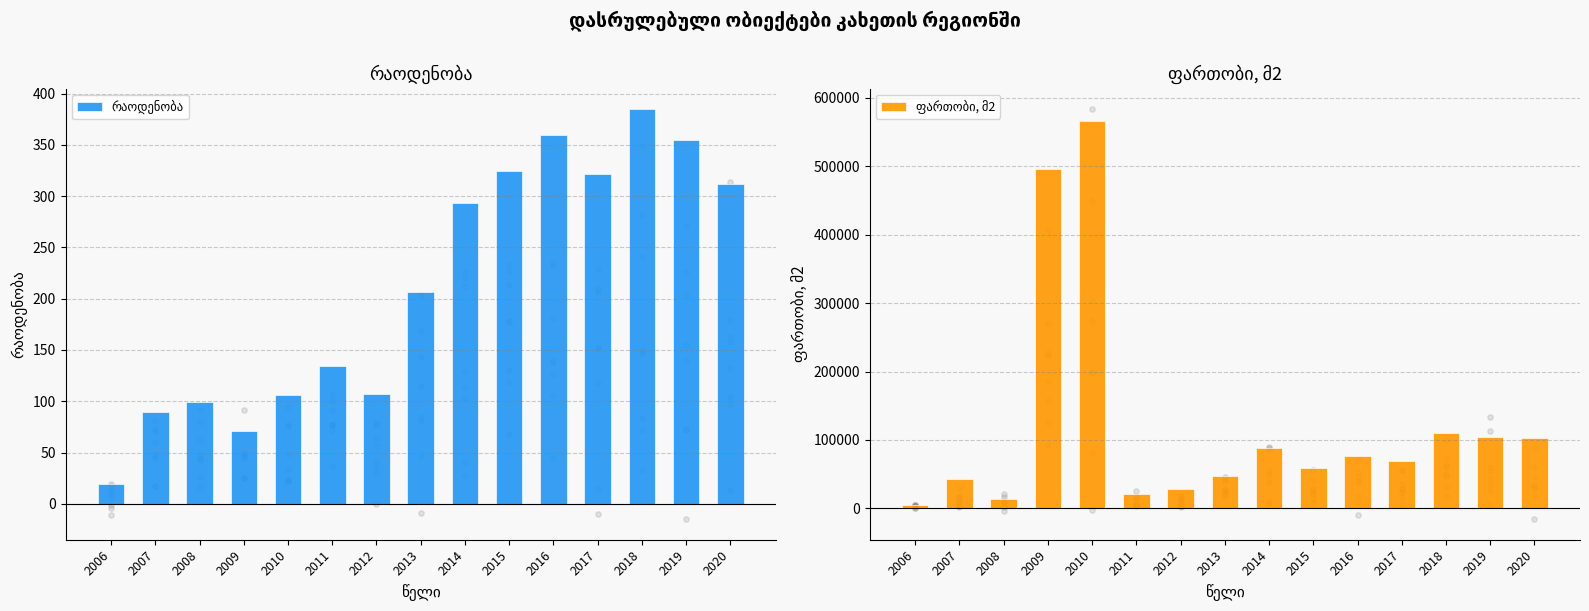

Which series has the widest spread of Y values?

ფართობი, მ2